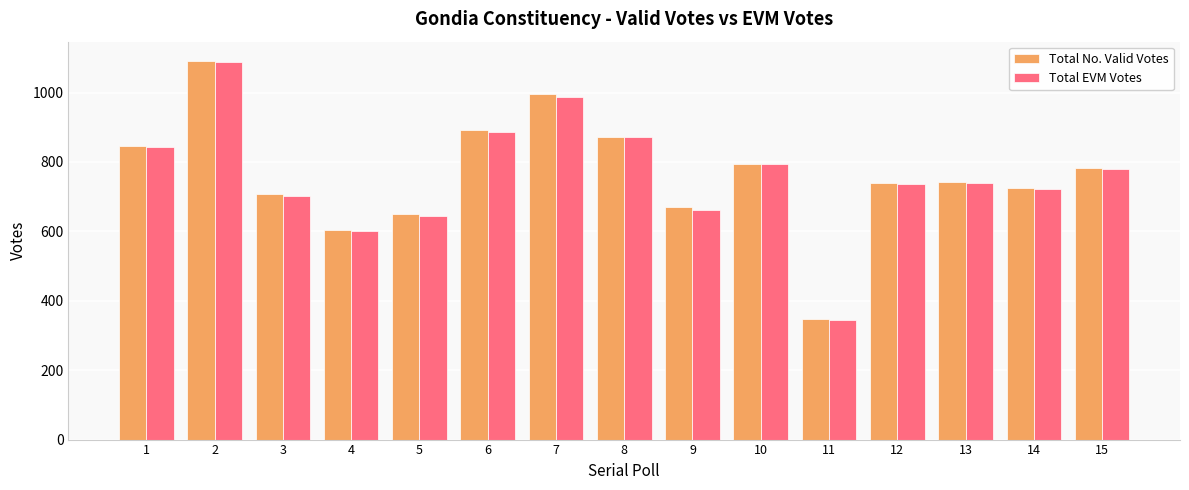

How many values in the Total No. Valid Votes series are below 743?

7